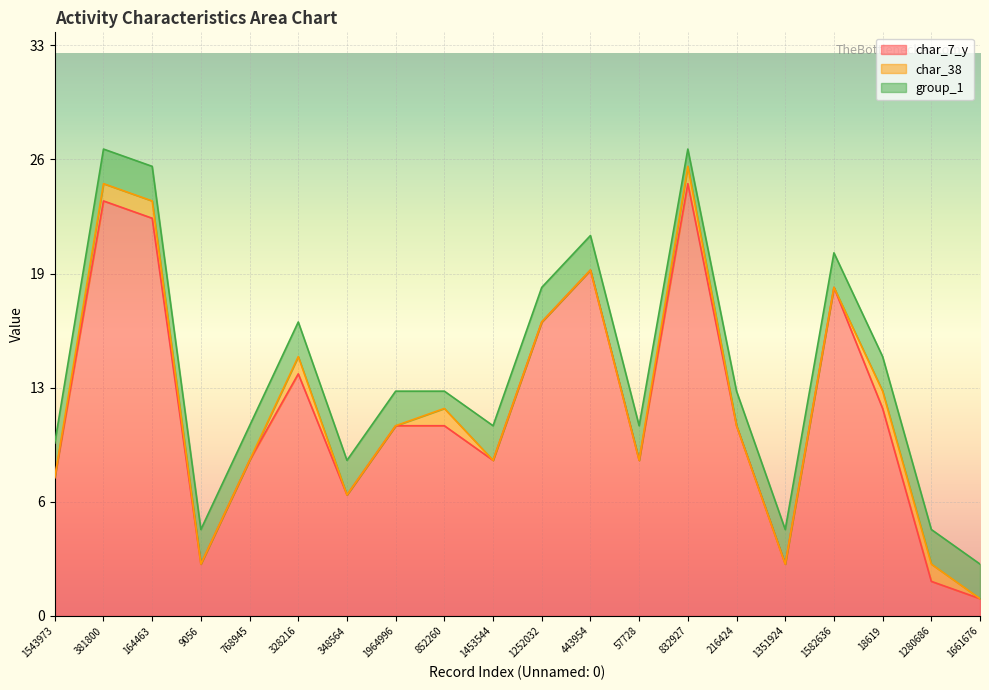

What is the difference between the second highest and minimum values in the char_38 series?

1